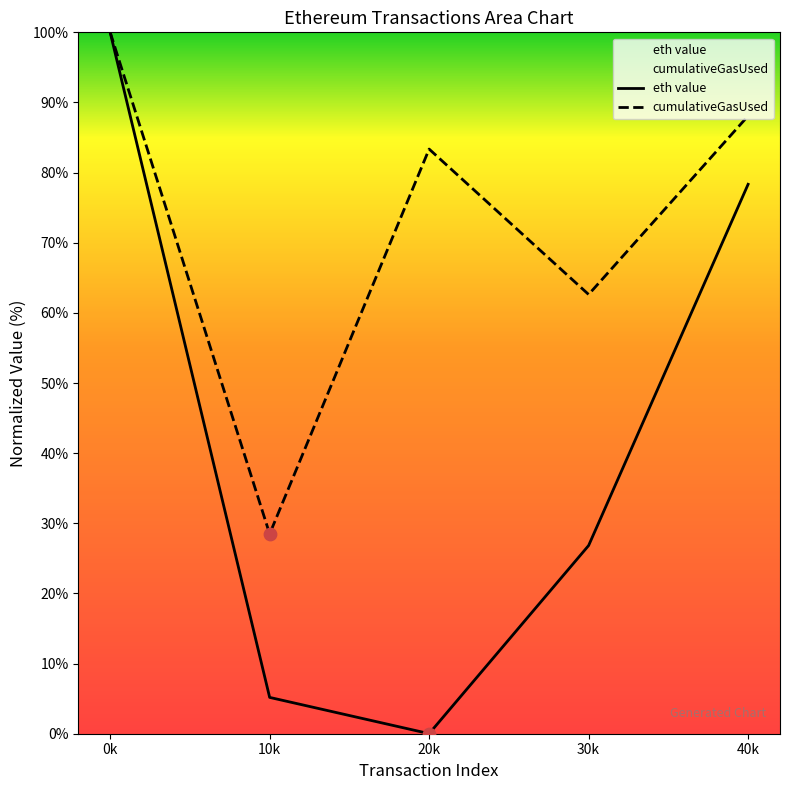

Which series has the largest Y range (max minus min)?

eth value